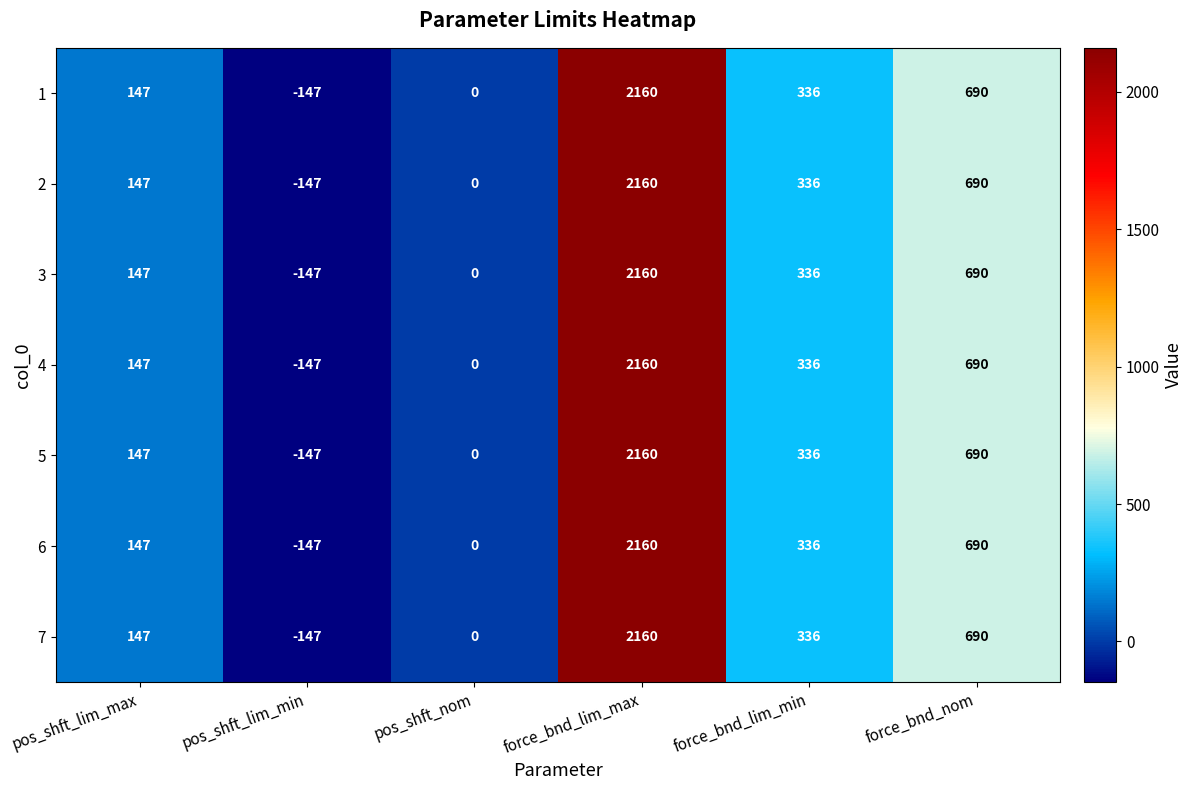

How many series are shown in this chart?

7